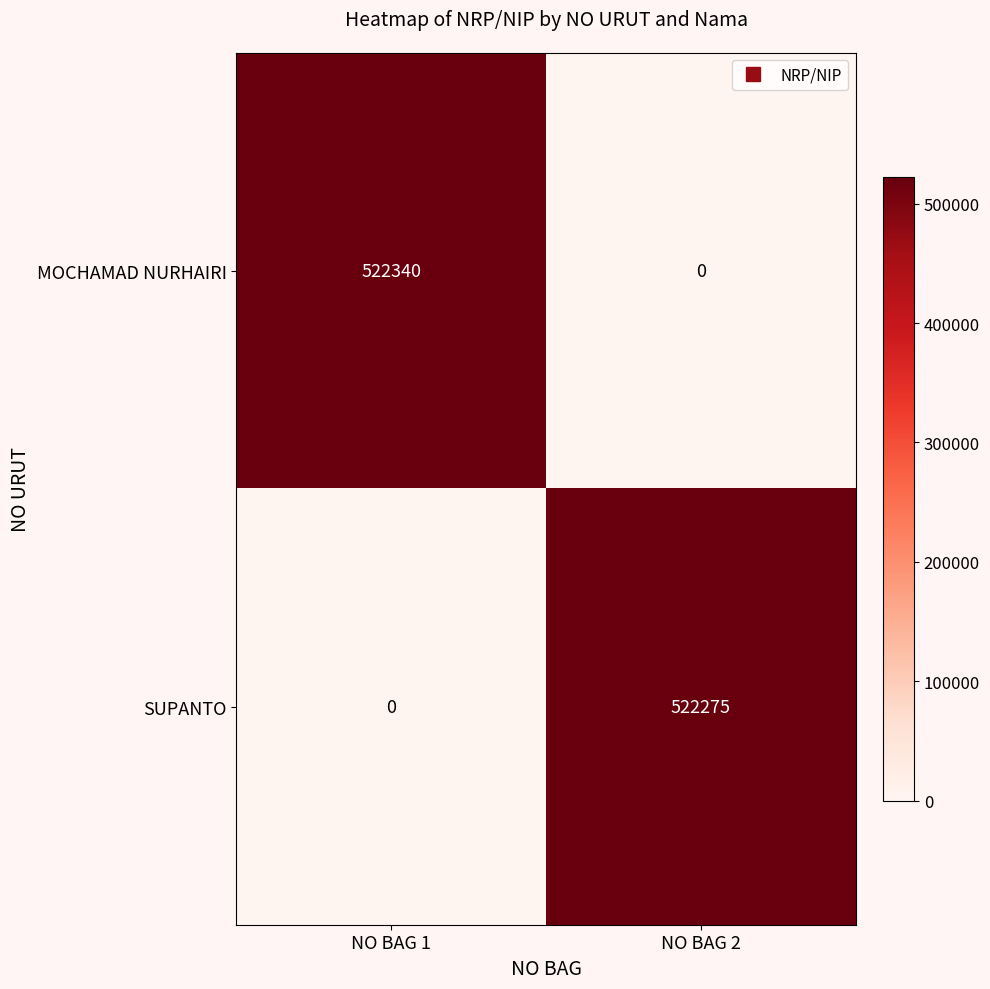

Which series has the largest total across all categories?

MOCHAMAD NURHAIRI